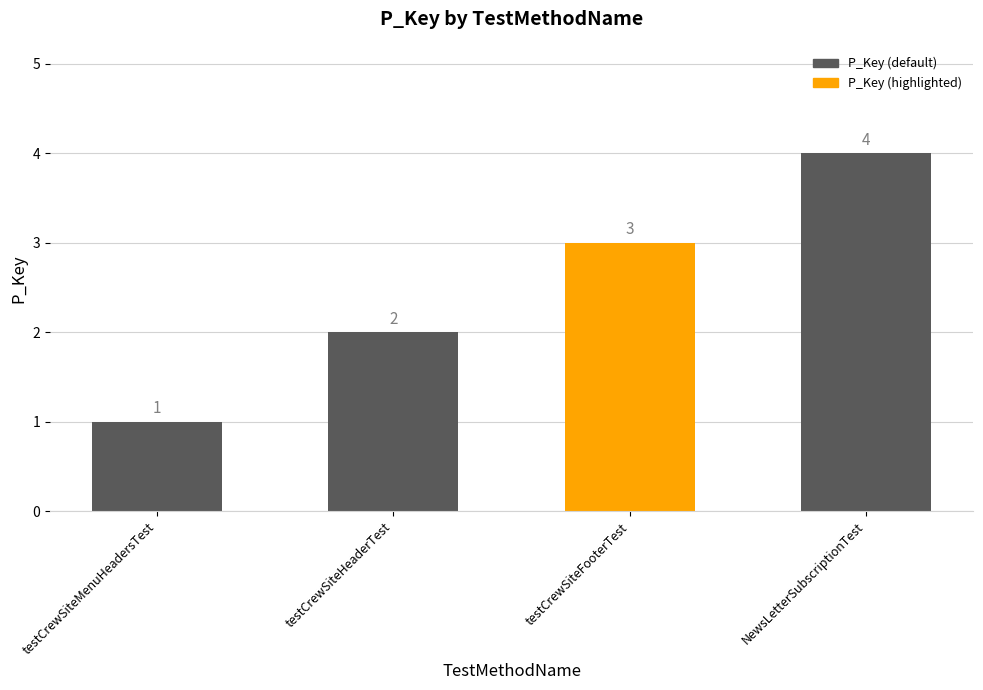

Reading left to right, transcribe all the data shown in this chart.

testCrewSiteMenuHeadersTest=1	testCrewSiteHeaderTest=2	testCrewSiteFooterTest=3	NewsLetterSubscriptionTest=4